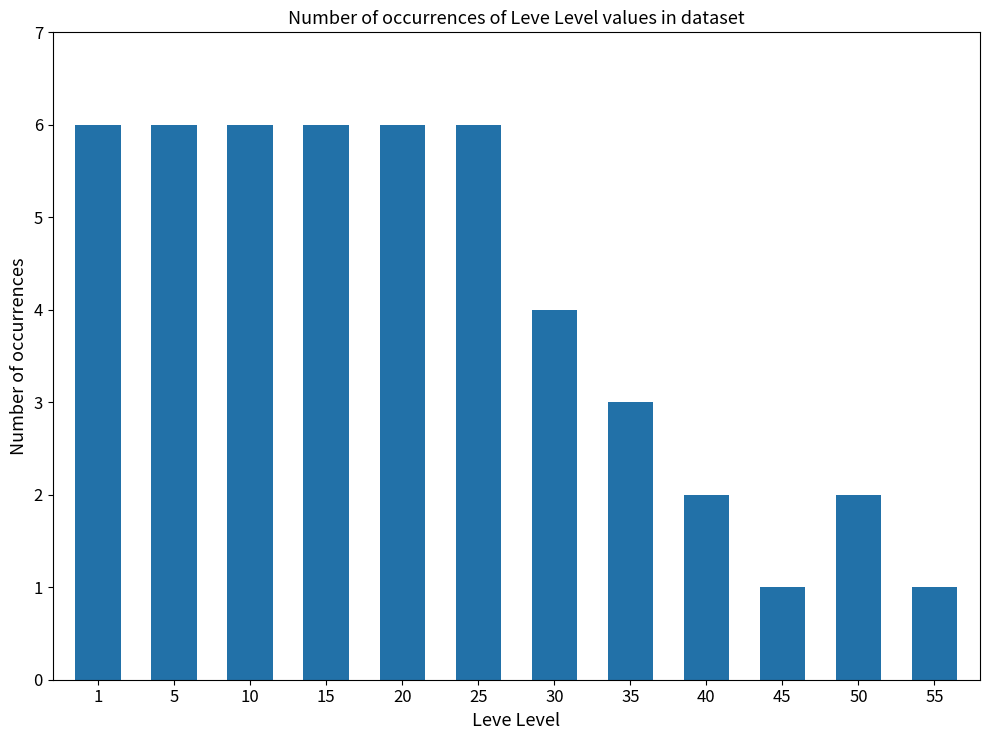

What is the average value?

4